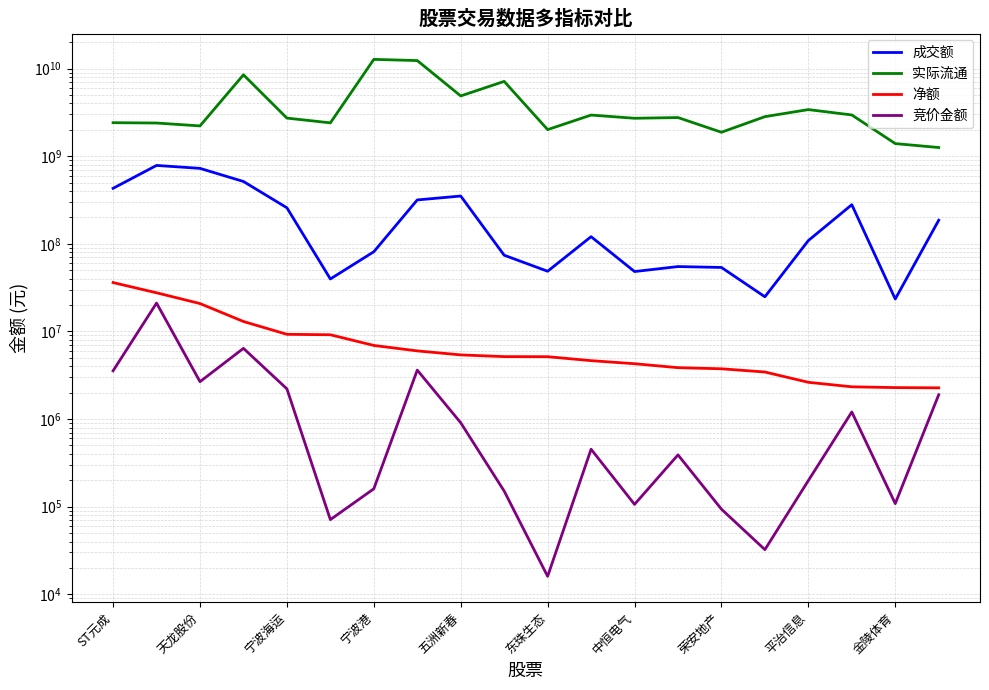

Rank the series at 东珠生态 from highest to lowest value.

实际流通, 成交额, 净额, 竞价金额